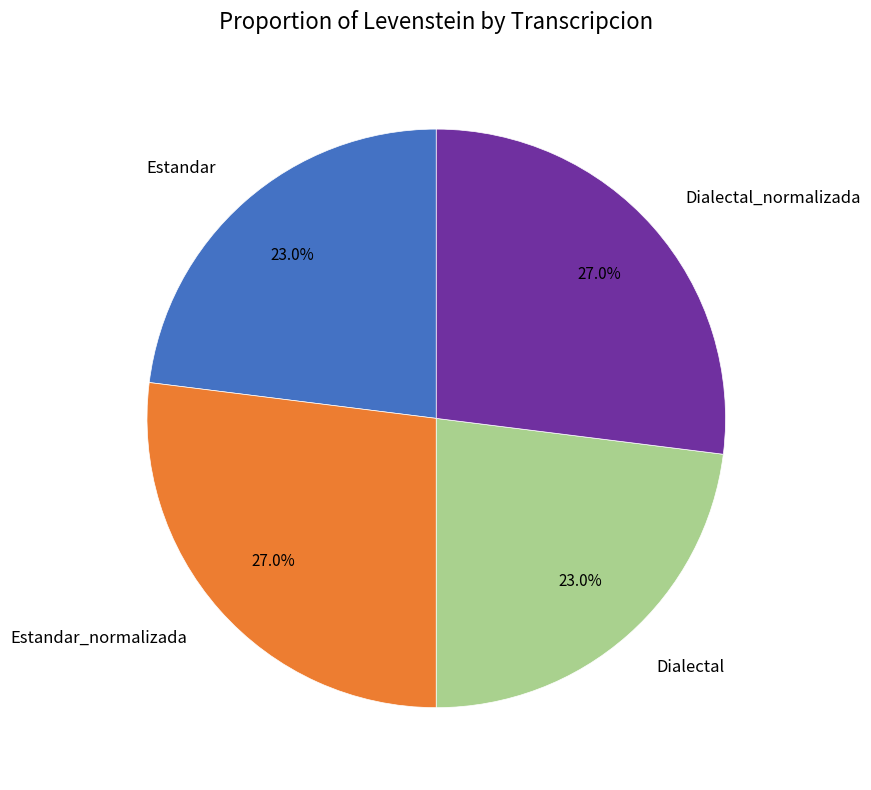

To the nearest percent, what is the combined percentage of Estandar and Dialectal_normalizada?

50%